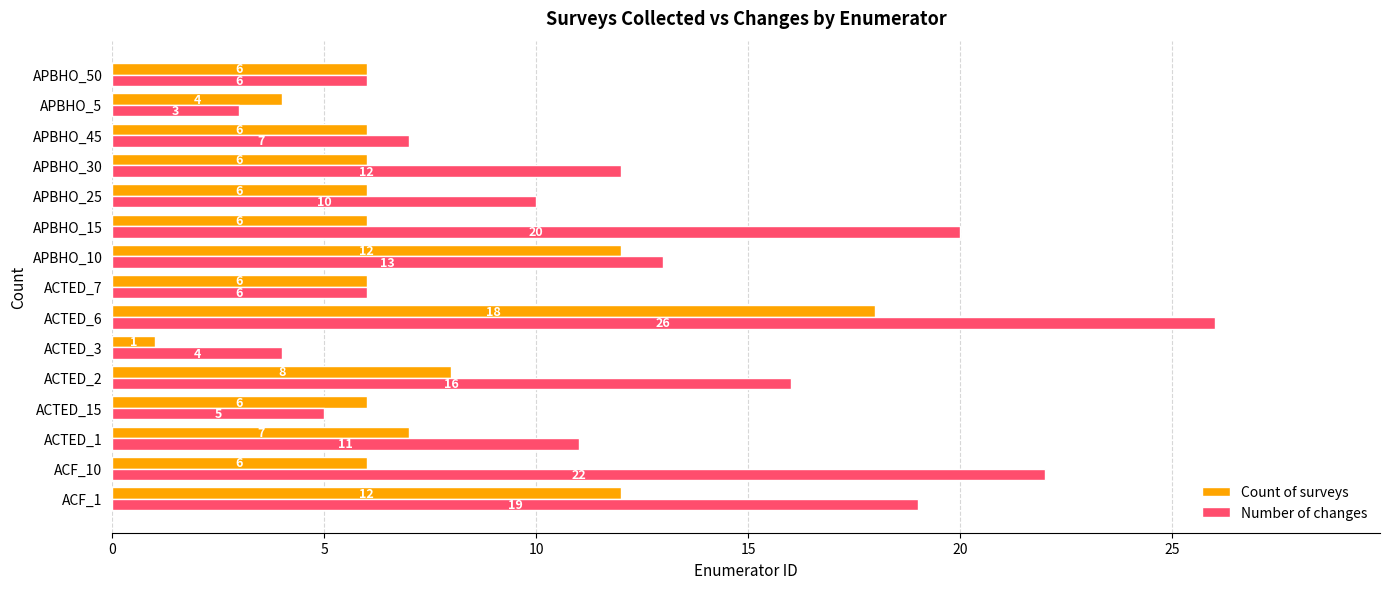

What is the highest value of the Count of surveys series?

18